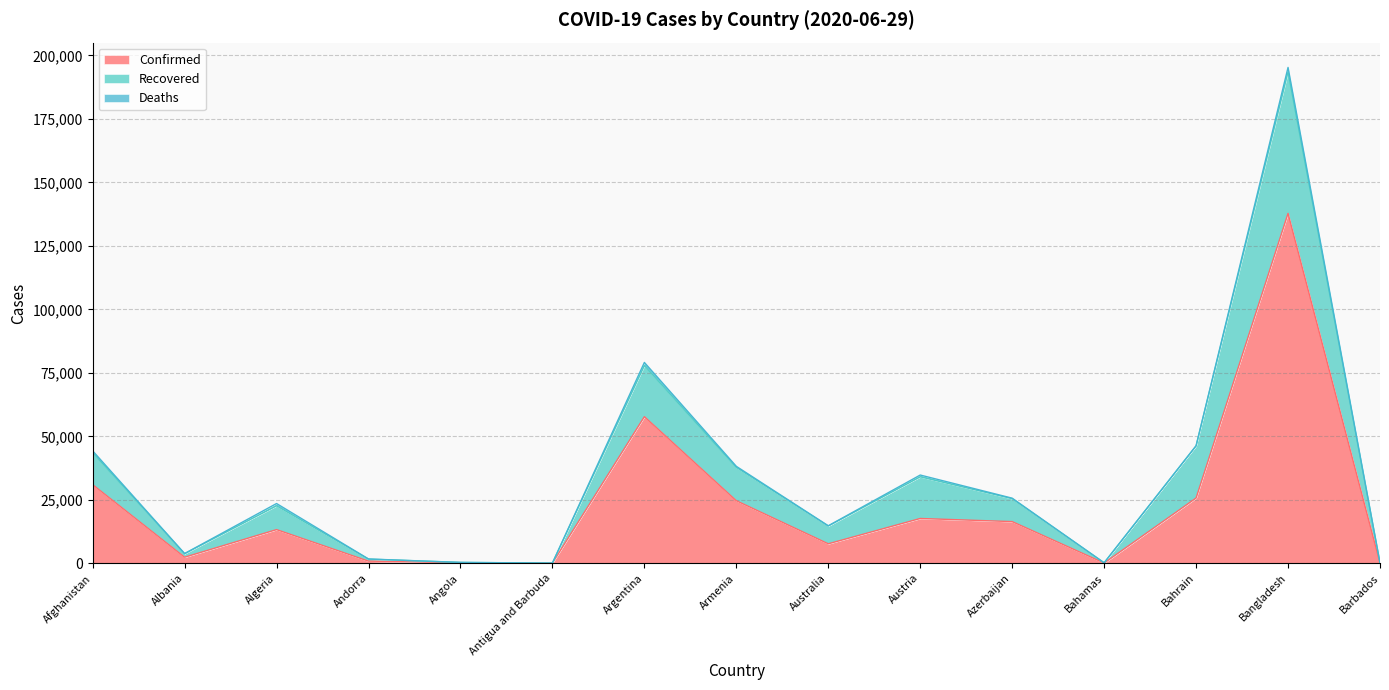

At how many categories does at least one series exceed 48220?

2